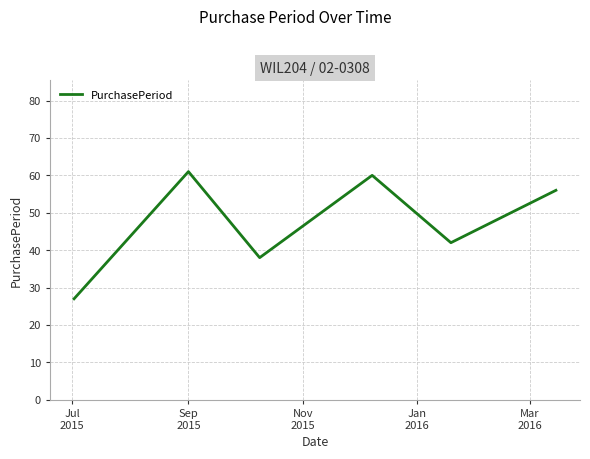

True or false: the data has more than 2 interior local peaks.

False